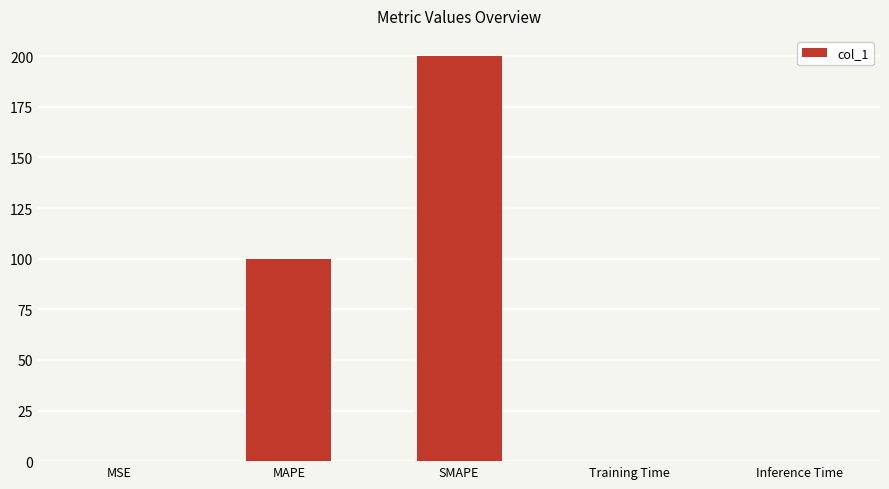

The chart shows a value of 154.8 at MAPE. True or false?

False